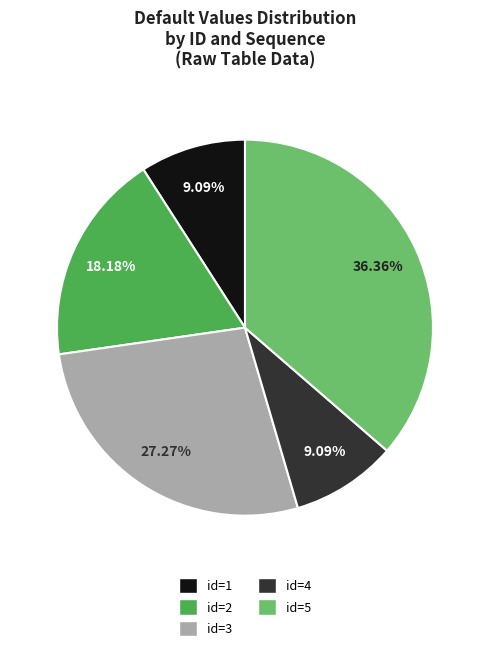

Does any single category account for the majority?

No